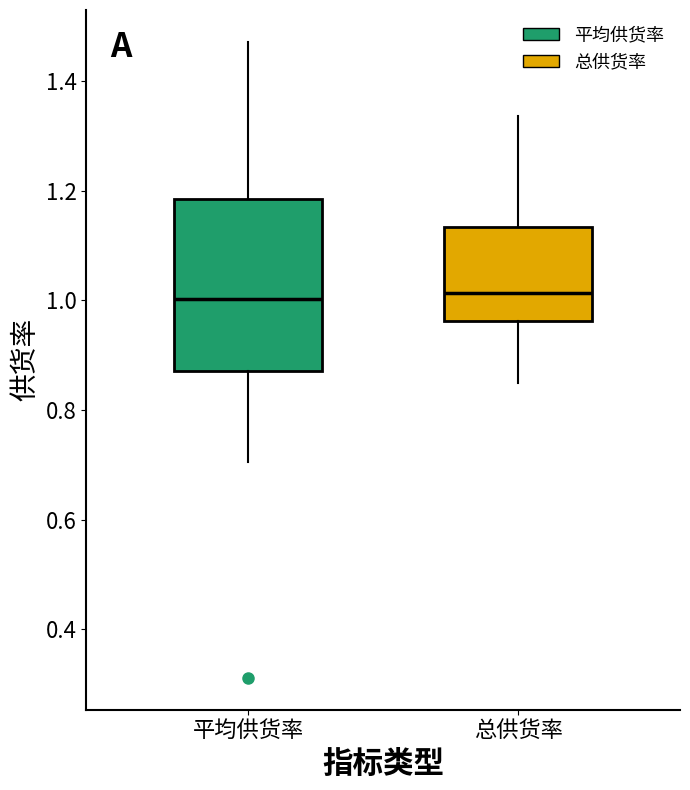

Where is the lower edge of the box for 平均供货率 on the y-axis? The values are not printed on the chart, so give them approximately, as read against the axis.

0.88